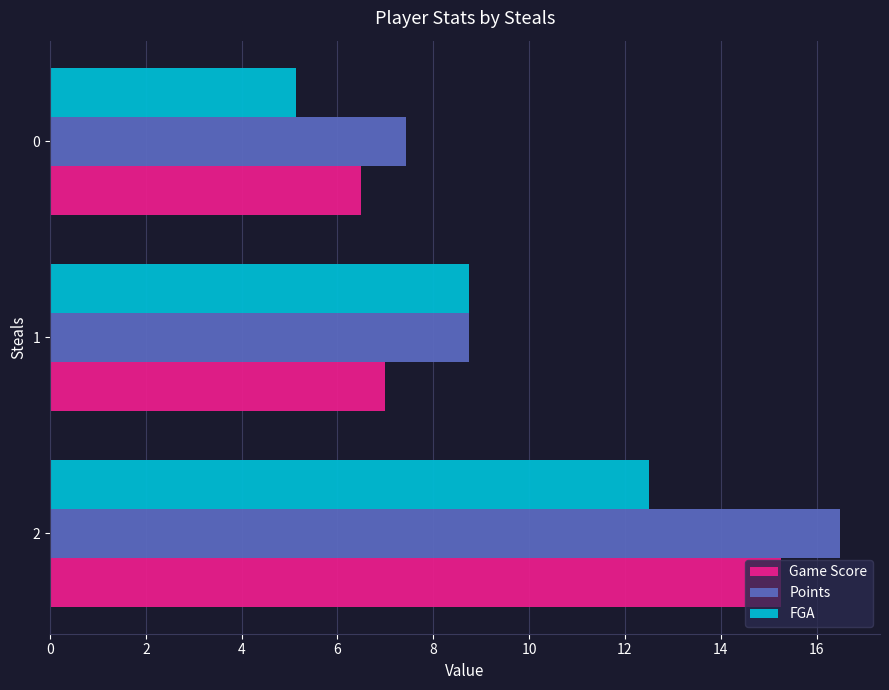

List the series in order of their overall mean, highest first.

Points, Game Score, FGA